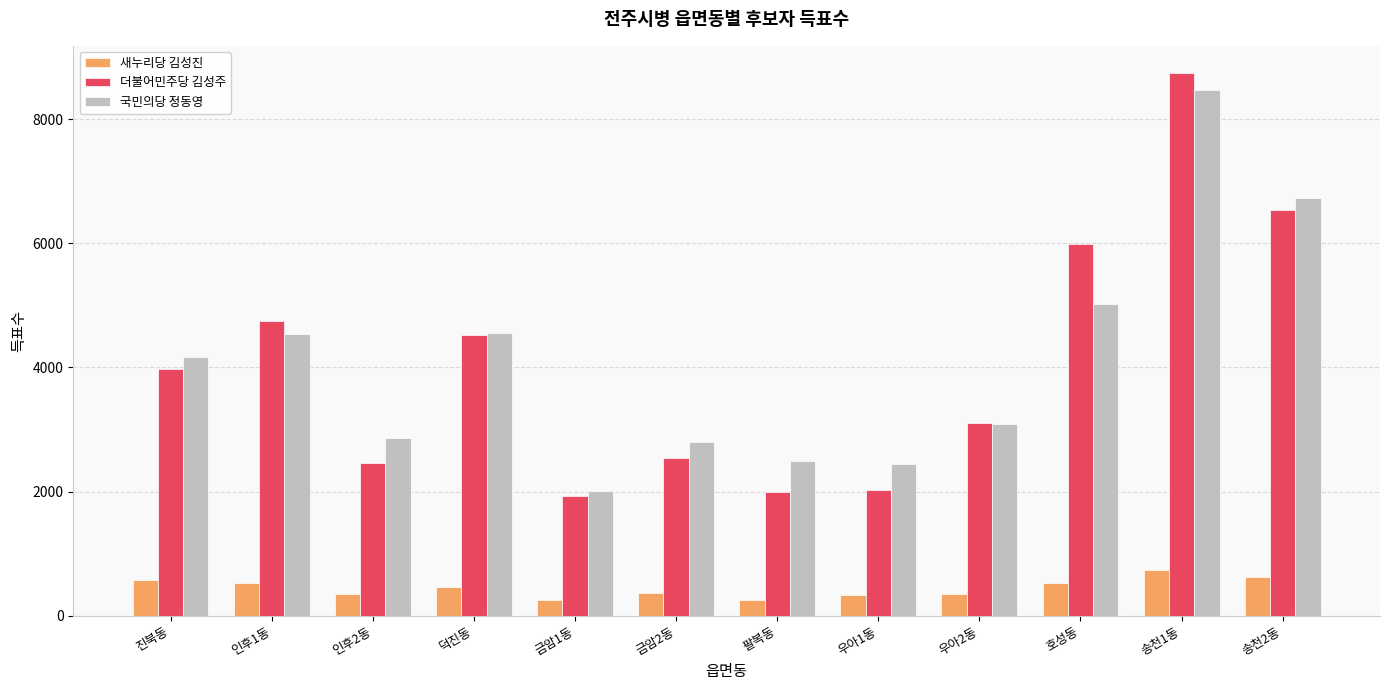

What is the sum of all 국민의당 정동영 values?

49188